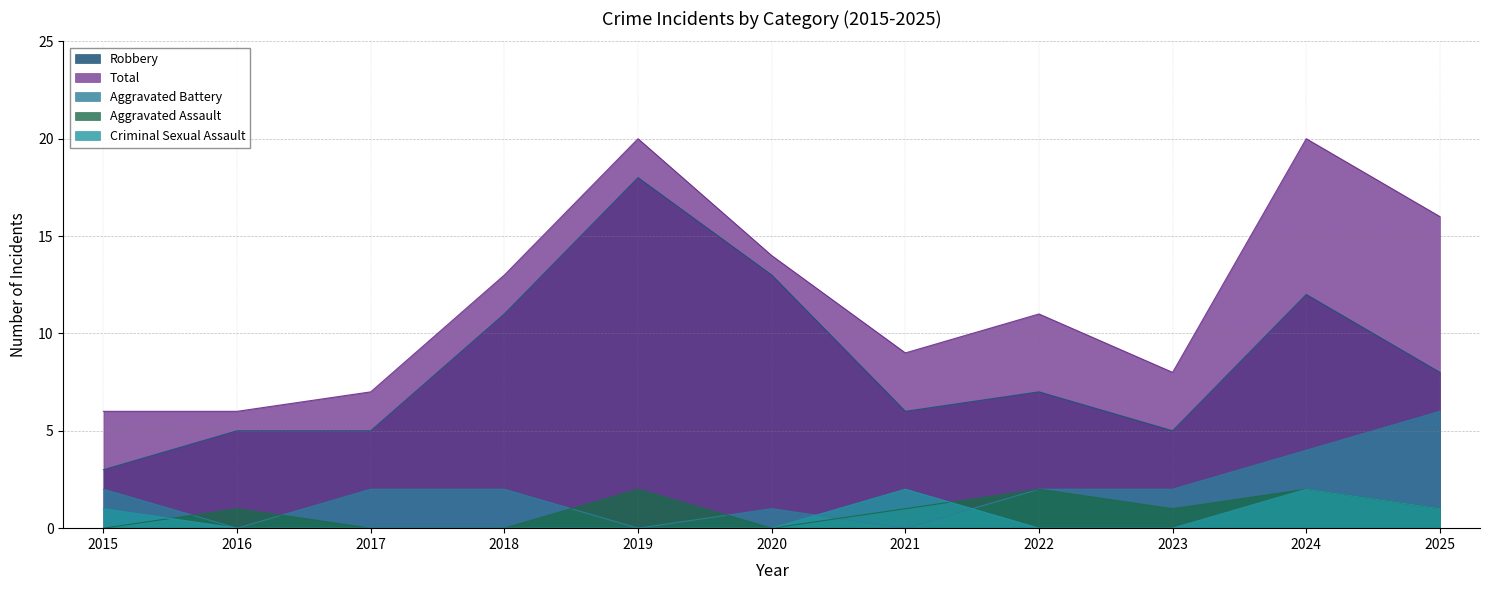

Rank the categories by Criminal Sexual Assault value from lowest to highest.

2016, 2017, 2018, 2019, 2020, 2022, 2023, 2015, 2025, 2021, 2024